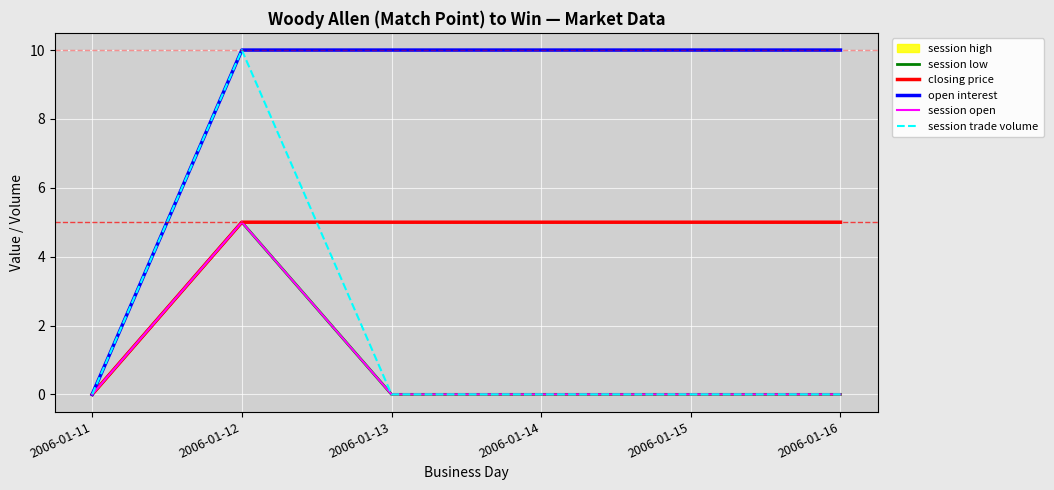

What is the difference between the highest and lowest values at 2006-01-13?

10